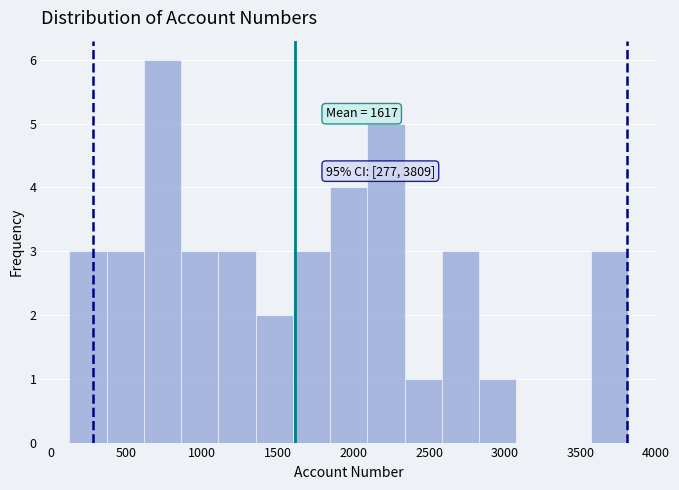

Over which range of the x-axis is the bar tallest?

600 to 850